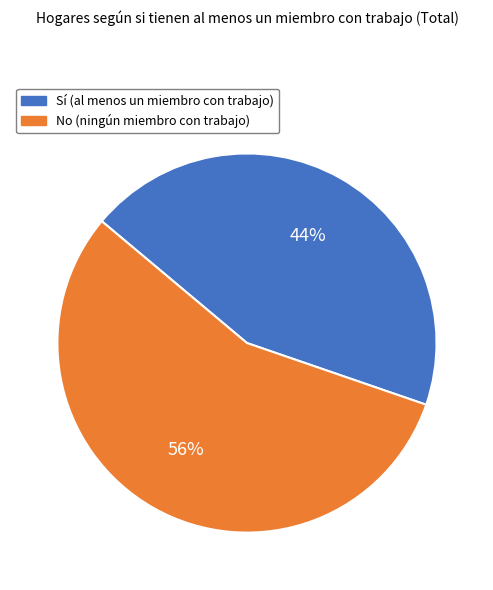

Do Sí and No together represent more than half of the pie?

Yes